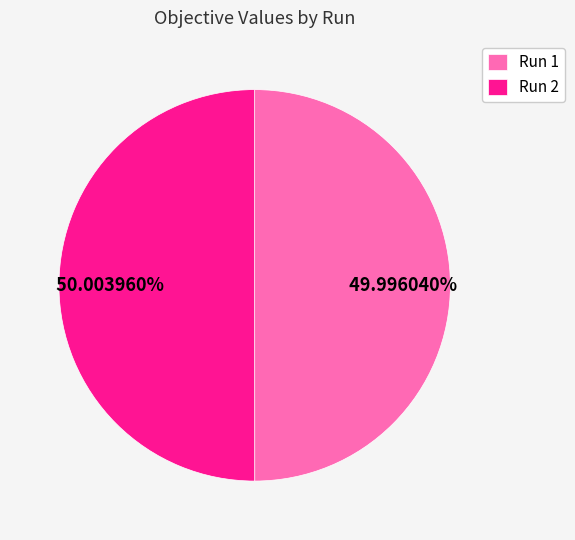

Is there a majority slice in this chart?

Yes